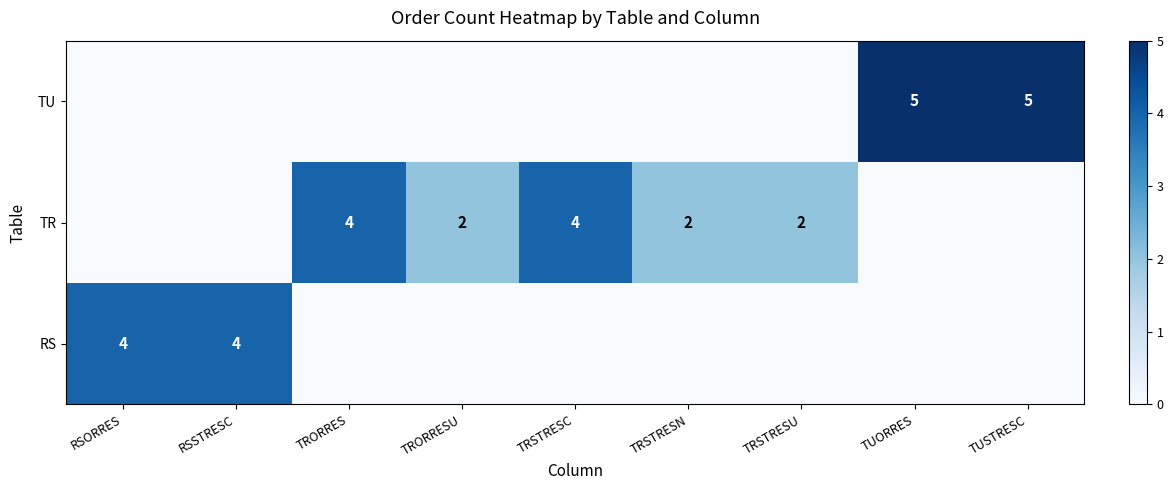

Is the value of TU at TUORRES greater than the value of RS at RSSTRESC?

Yes